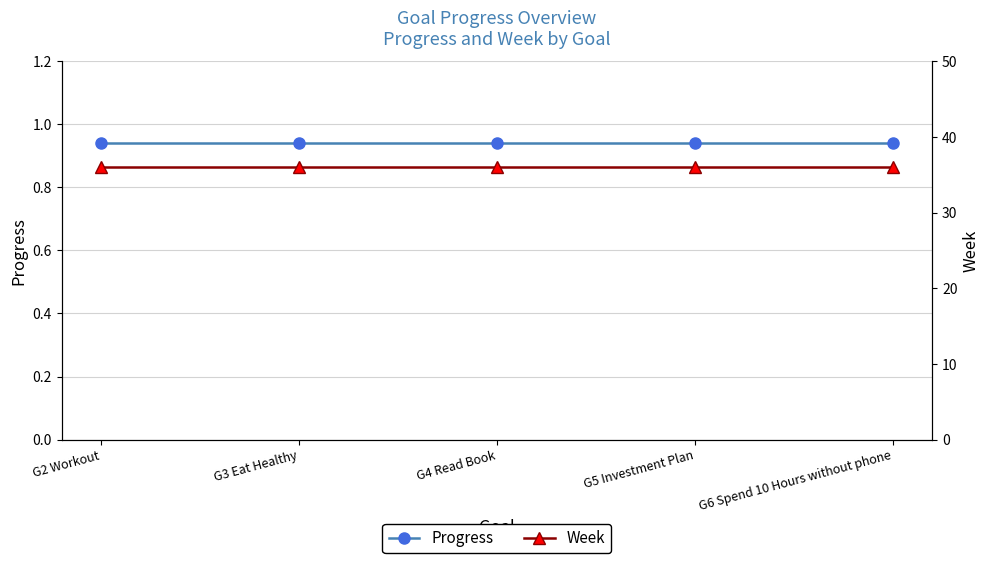

True or false: Progress and Week intersect in this chart.

False